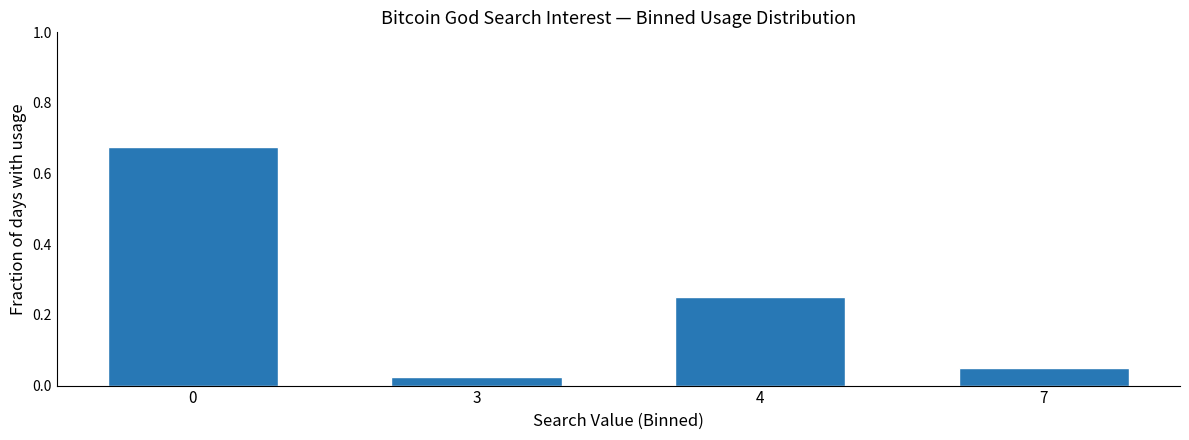

Is it true that the value at 0 is 0.3?

False